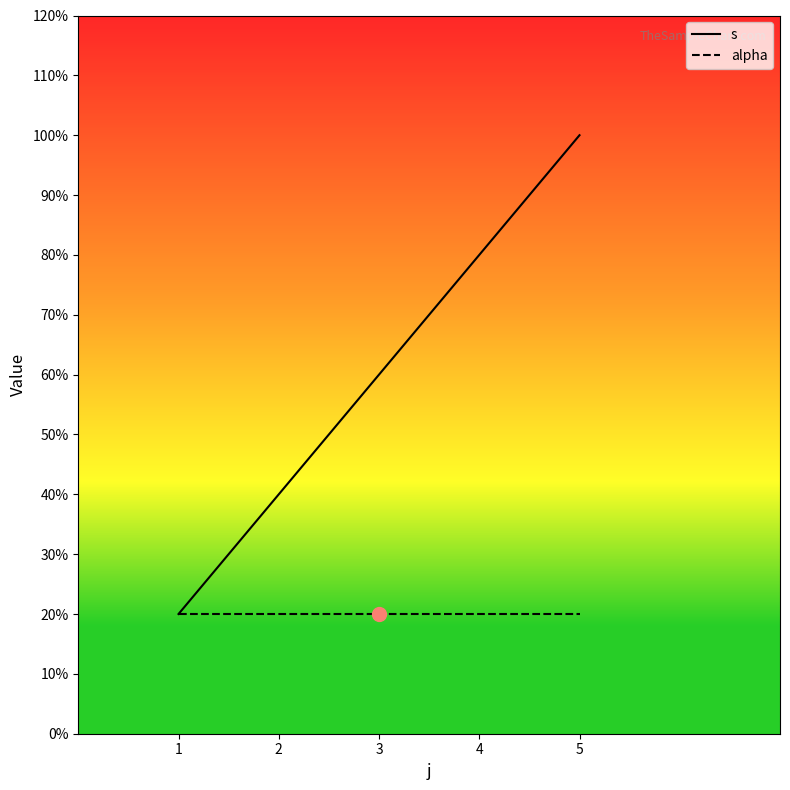

What are all the series names shown in the legend?

s, alpha